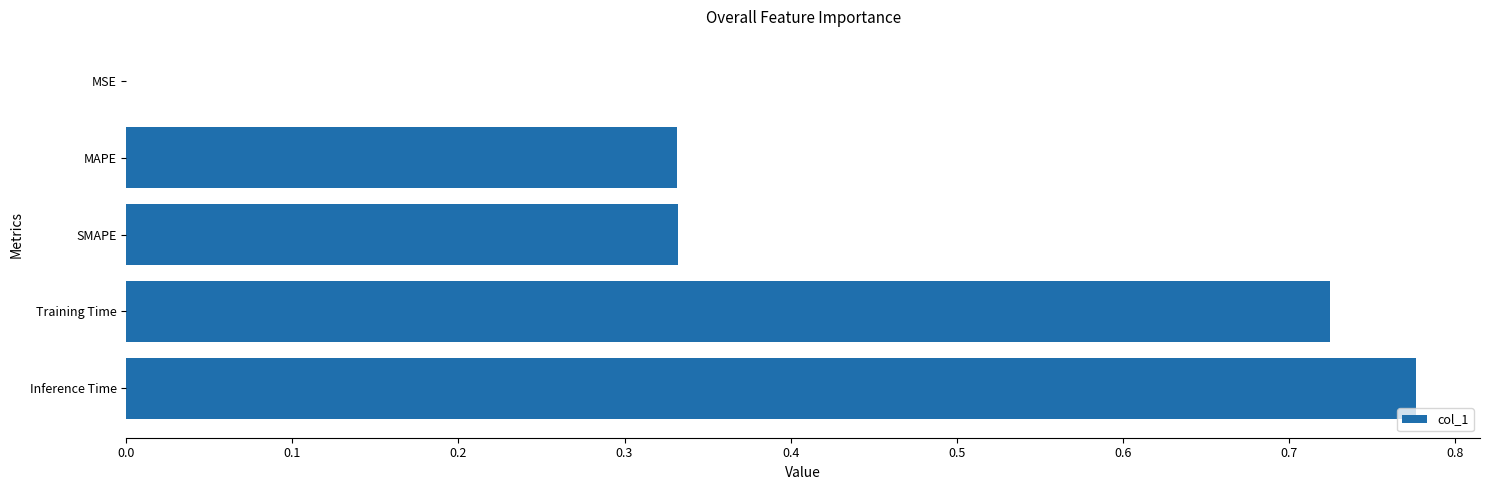

What is the change in value from Training Time to Inference Time?

+0.1